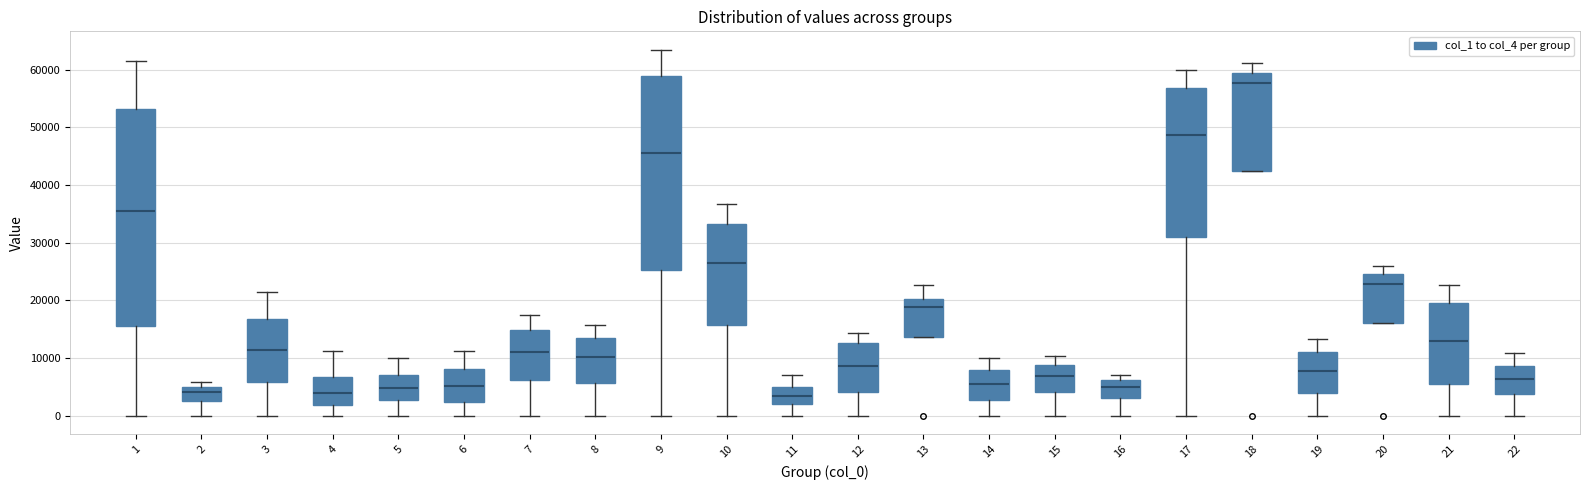

Where does the median line of the box at x = 13 sit on the y-axis? The values are not printed on the chart, so give them approximately, as read against the axis.

19000